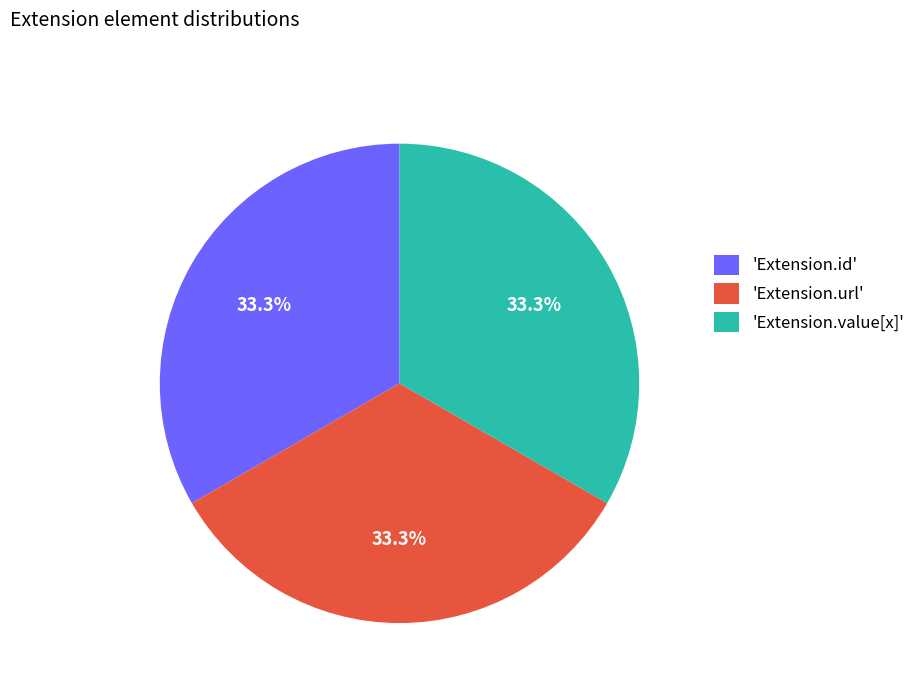

How many segments does this pie chart have?

3